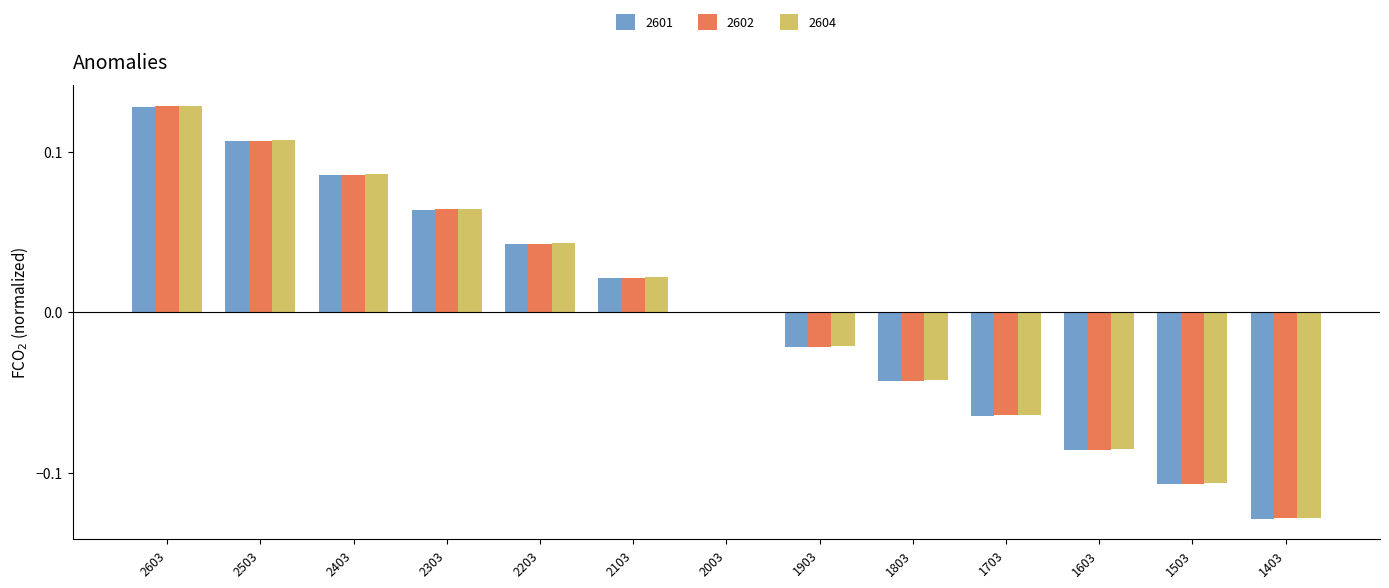

At which category does the chart reach its peak across all series?

2603